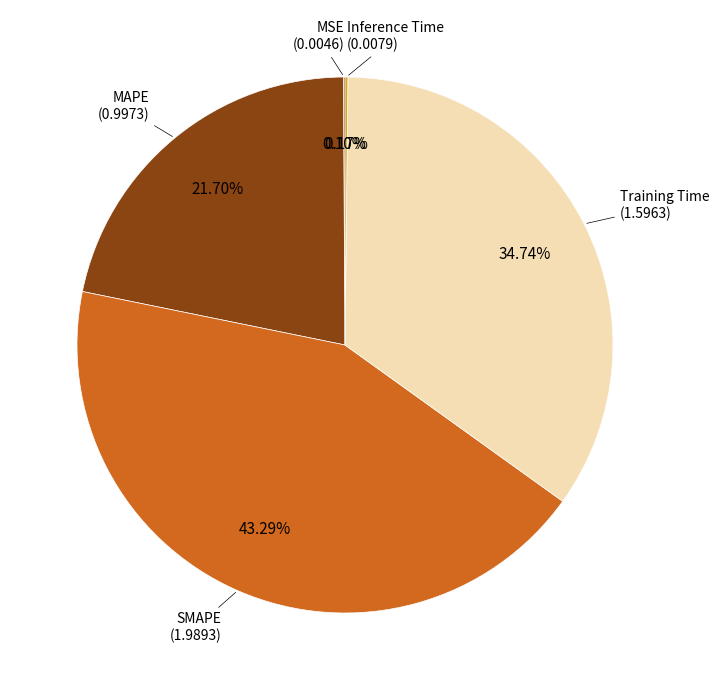

Is there a majority slice in this chart?

No